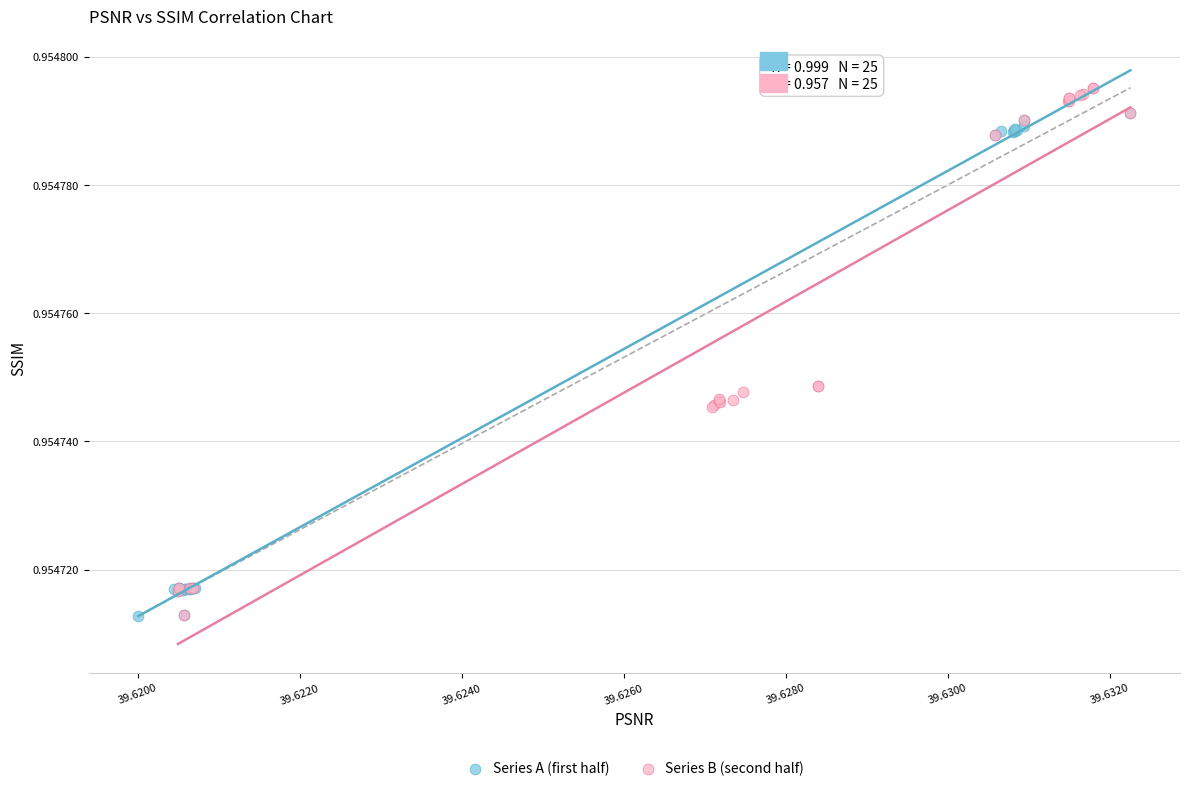

What are all the series names shown in the legend?

Series A (first half), Series B (second half)